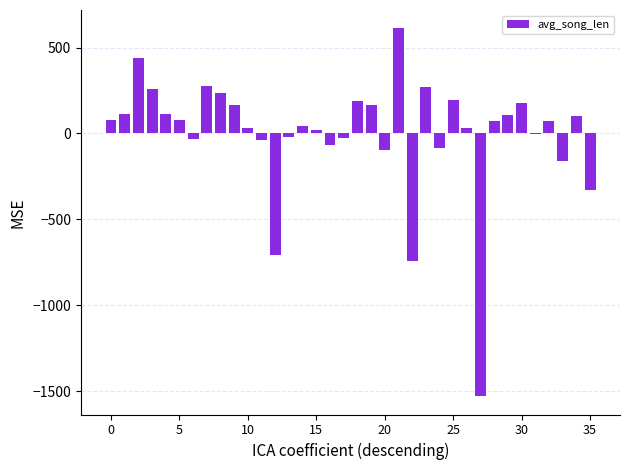

What is the maximum value shown in the chart?

611.8